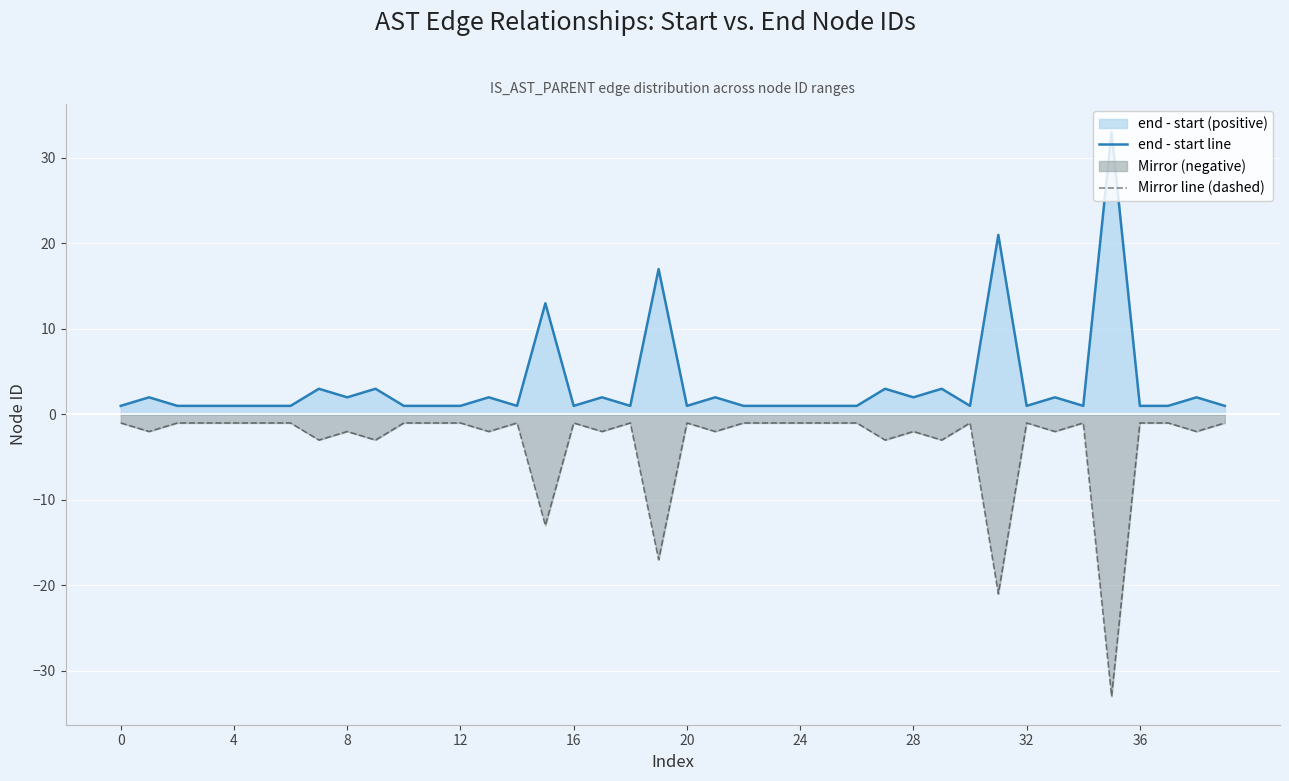

Rank the series by their maximum value, from highest to lowest.

end - start line, Mirror line (dashed)